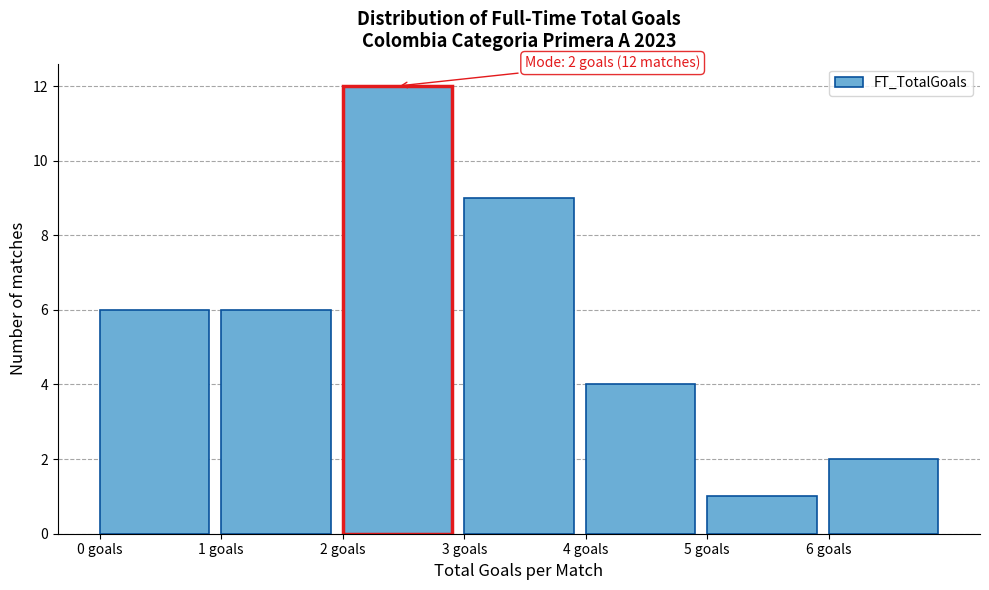

Which range on the x-axis has the tallest bar?

2 to 3